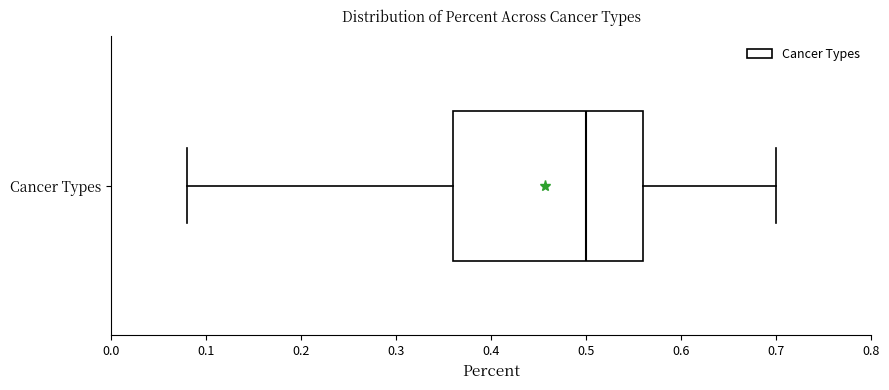

Read this box plot against the x-axis: the position of the median line, the range covered by the box, and the ends of both whiskers. The values are not printed on the chart, so give them approximately, as read against the axis.

median 0.50, box 0.36 to 0.56, whiskers 0.08 to 0.70